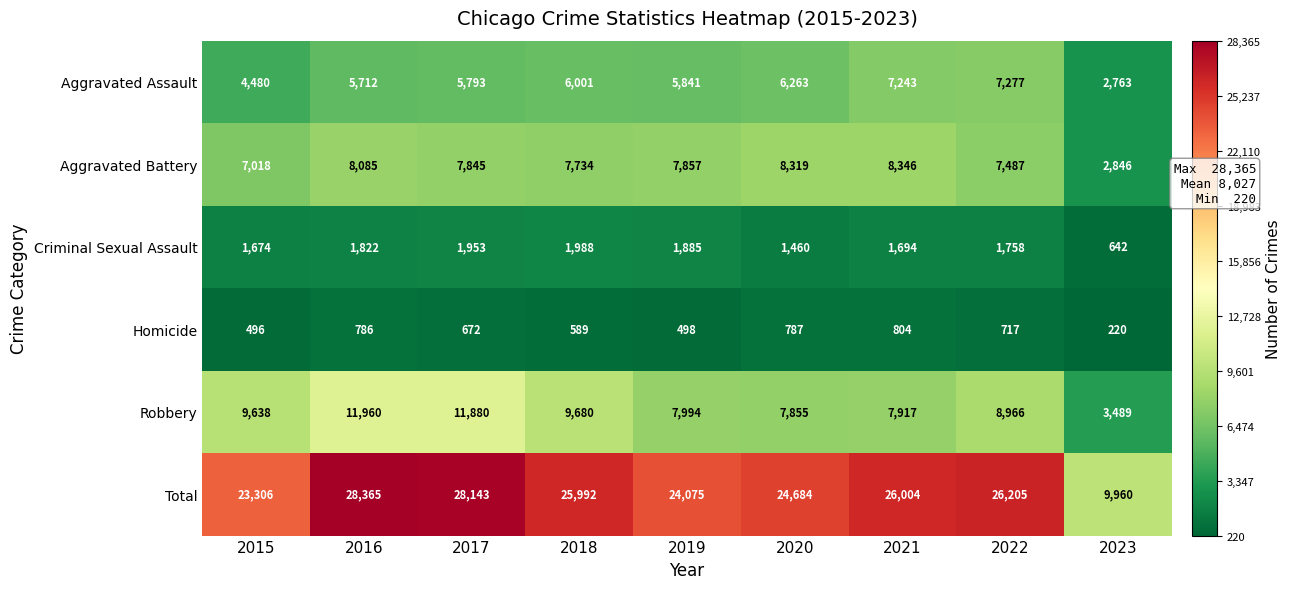

At which label does Aggravated Battery first exceed 7845?

2016